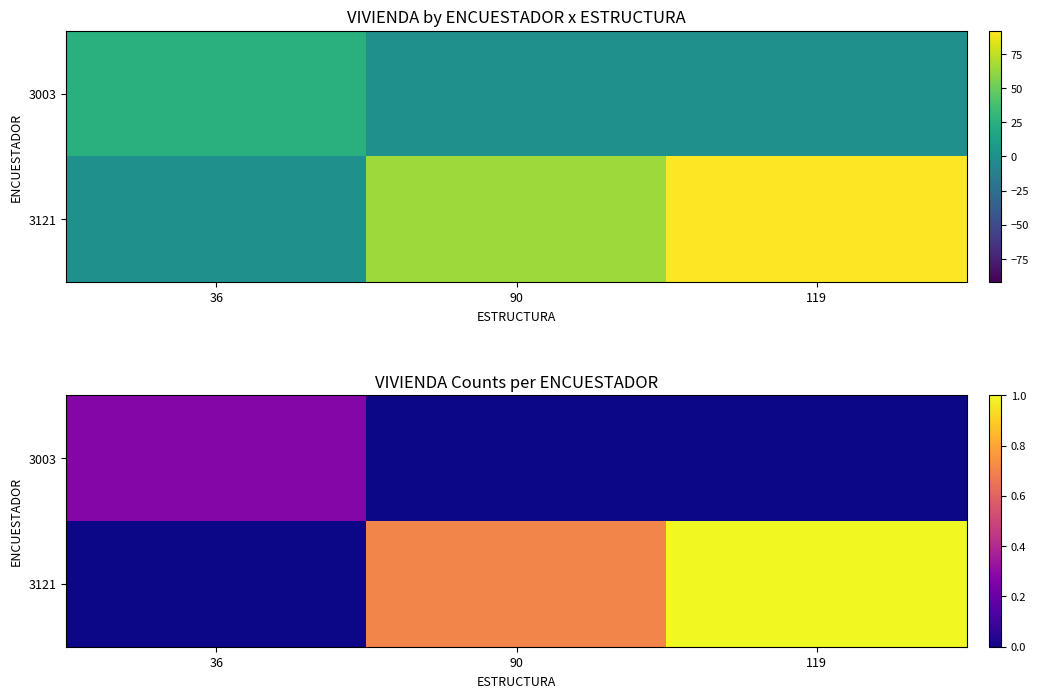

The 3003 series shows 0.0 at 90. True or false?

True